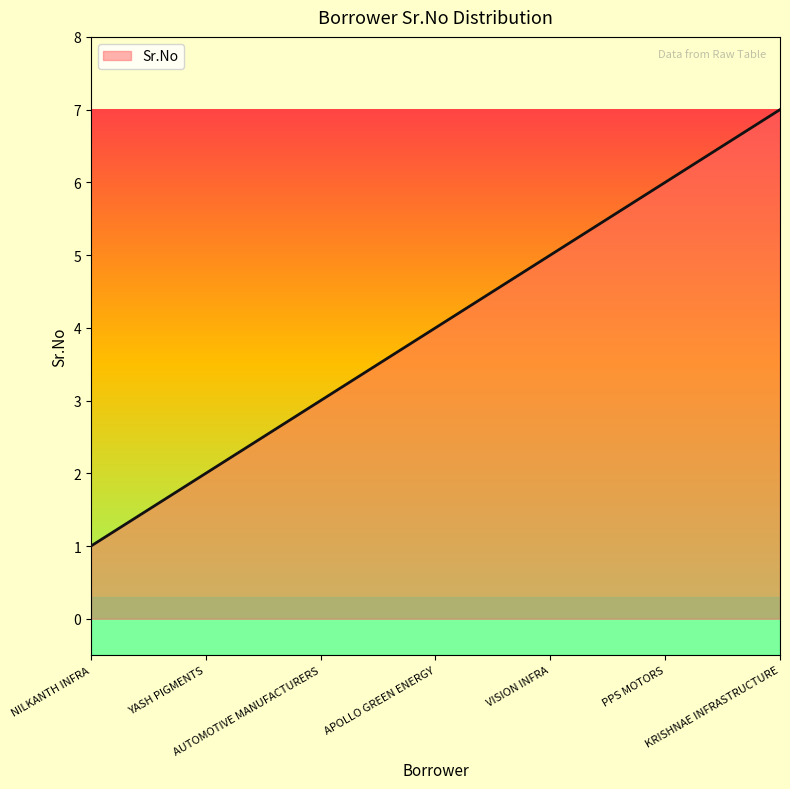

What is the difference between the maximum and minimum values?

6